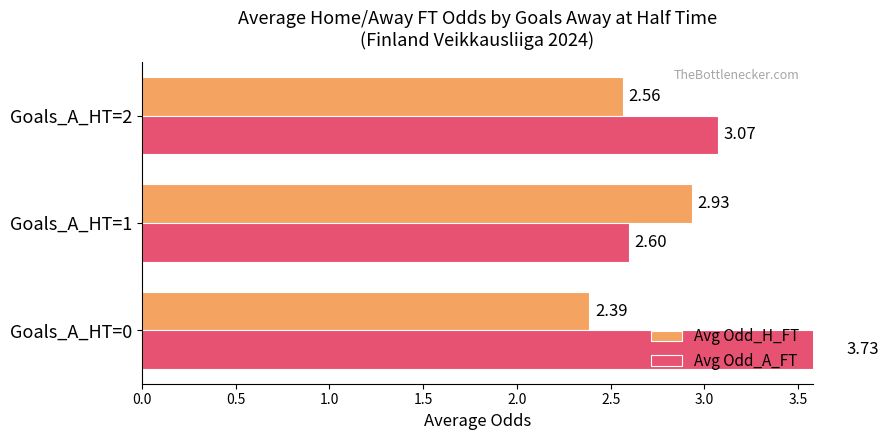

Count the Avg Odd_H_FT values in the range 2 to 3.

3